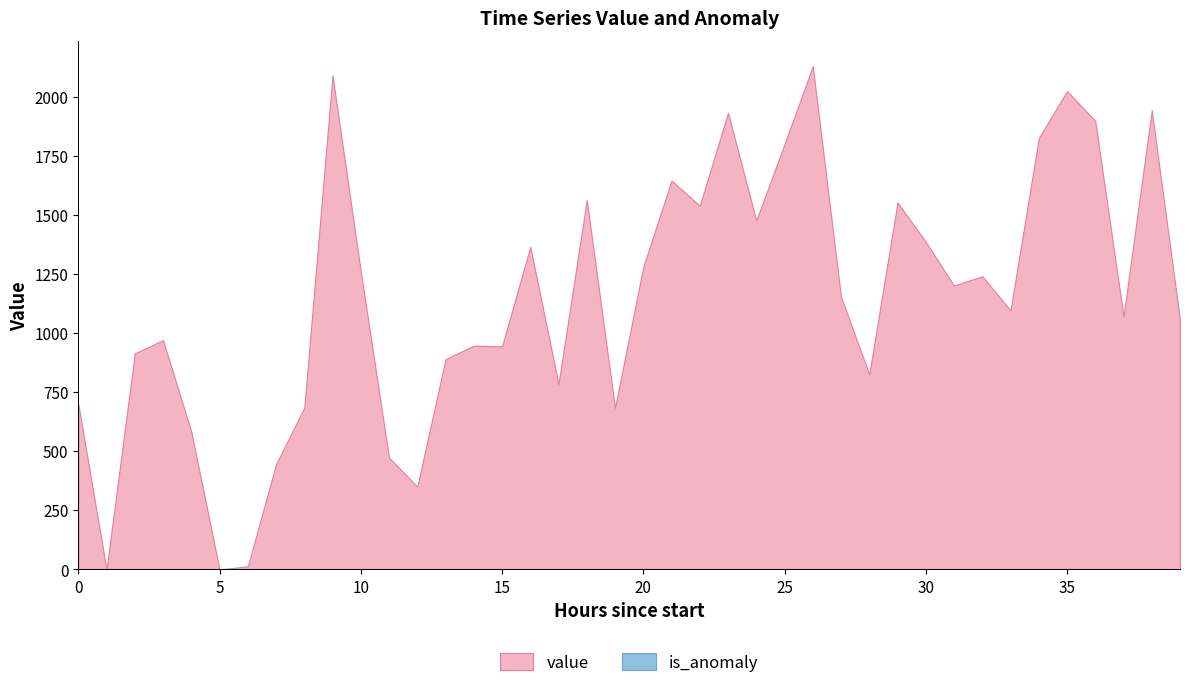

What is the difference between the maximum and minimum values in the value series?

2128.8